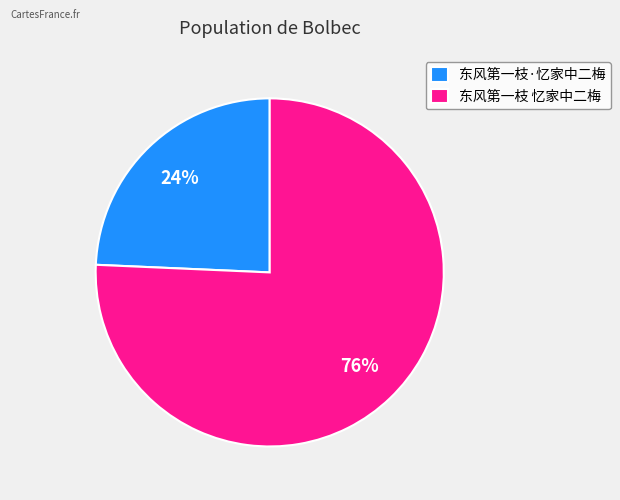

Is the sum of 东风第一枝 忆家中二梅 and 东风第一枝·忆家中二梅 greater than half?

Yes